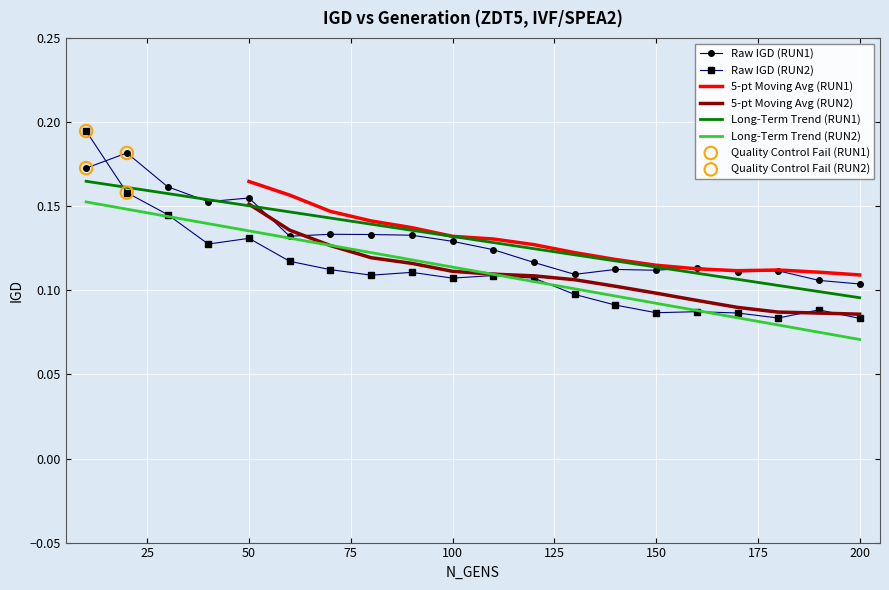

Which series reaches the maximum Y coordinate?

RUN2